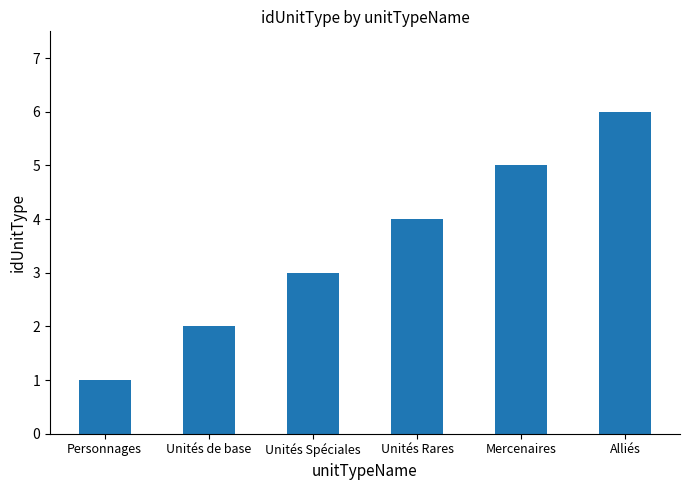

True or false: the data shows 1 at Unités de base.

False